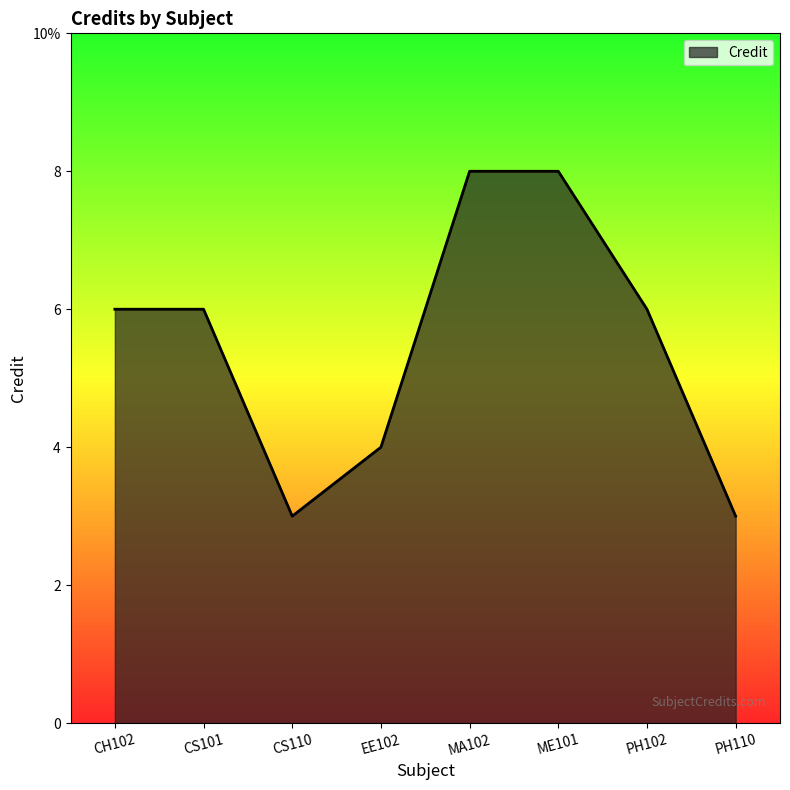

What is the difference between the maximum and minimum values?

5